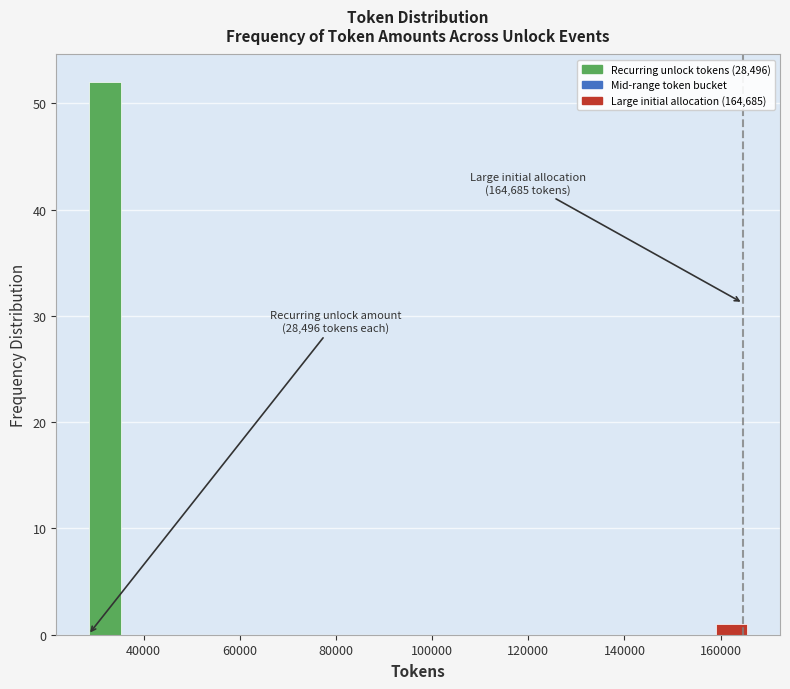

Around what value on the x-axis is the tallest bar? Give the approximate position of its centre, as read against the axis.

32000